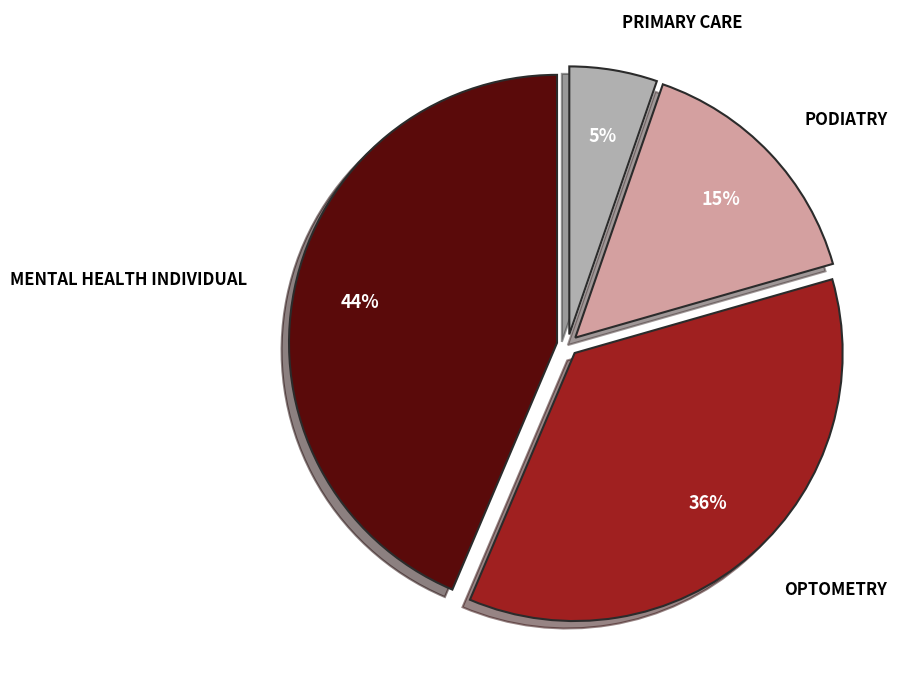

Is there any slice that represents more than half of the pie?

No